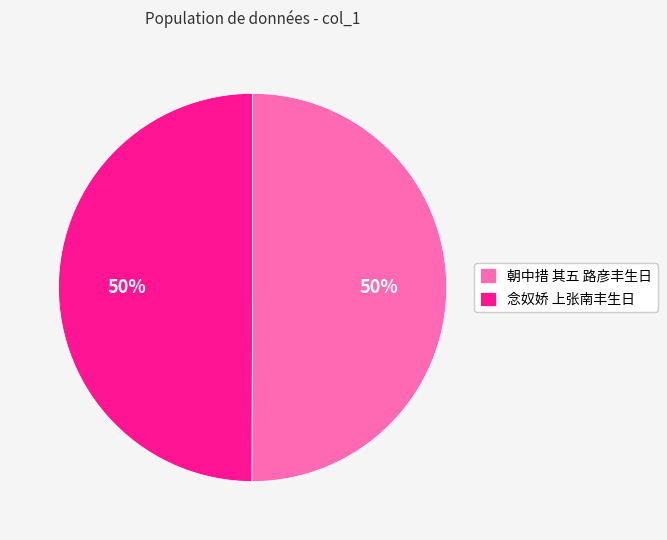

Combined, do 念奴娇 上张南丰生日 and 朝中措 其五 路彦丰生日 account for over 50%?

Yes